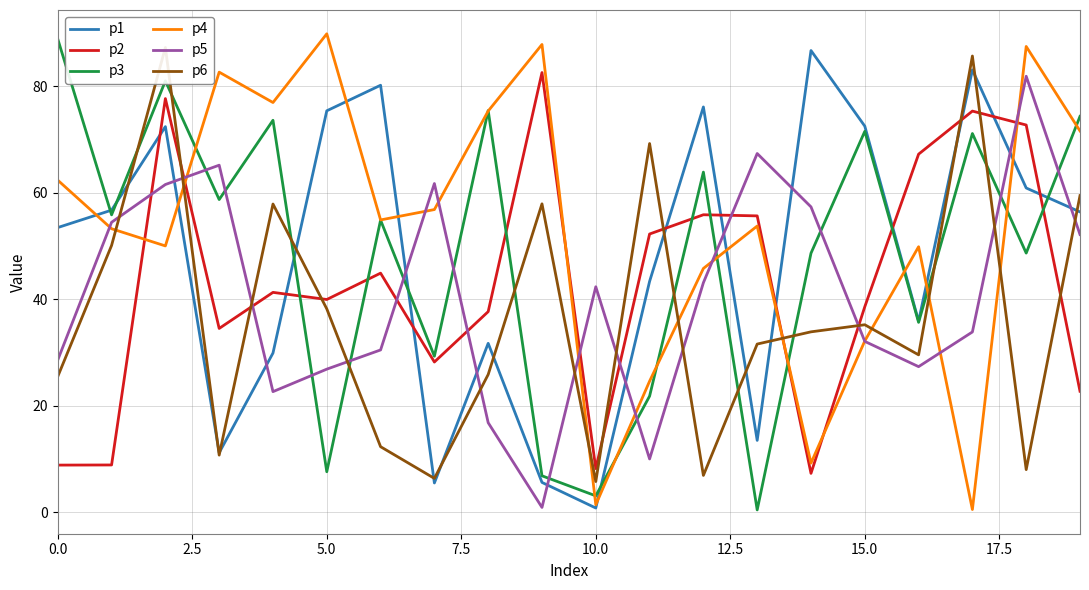

Reading right to left, transcribe all the data shown in this chart.

p1: 56.4	60.9	83.1	35.9	72.5	86.7	13.5	76.1	43.4	0.8	5.6	31.7	5.5	80.2	75.4	29.9	11.2	72.4	56.7	53.5
p2: 22.7	72.7	75.4	67.3	38.6	7.3	55.7	55.9	52.3	8.2	82.6	37.7	28.2	44.9	40.0	41.3	34.5	77.7	8.9	8.9
p3: 74.4	48.7	71.1	35.7	71.5	48.7	0.4	63.9	21.8	3.1	6.8	75.4	29.3	54.9	7.6	73.6	58.7	81.0	55.9	88.9
p4: 71.6	87.5	0.5	49.9	32.2	9.2	53.8	45.8	24.6	1.4	87.9	75.4	56.9	54.9	89.9	77.0	82.7	50.0	53.3	62.4
p5: 52.2	81.9	33.9	27.3	32.1	57.4	67.4	43.1	10.0	42.4	0.9	16.8	61.7	30.5	26.9	22.7	65.2	61.6	54.5	28.6
p6: 59.5	8.0	85.7	29.6	35.2	33.9	31.6	6.9	69.3	5.8	57.9	25.9	6.4	12.3	38.2	57.9	10.7	87.3	50.1	25.5